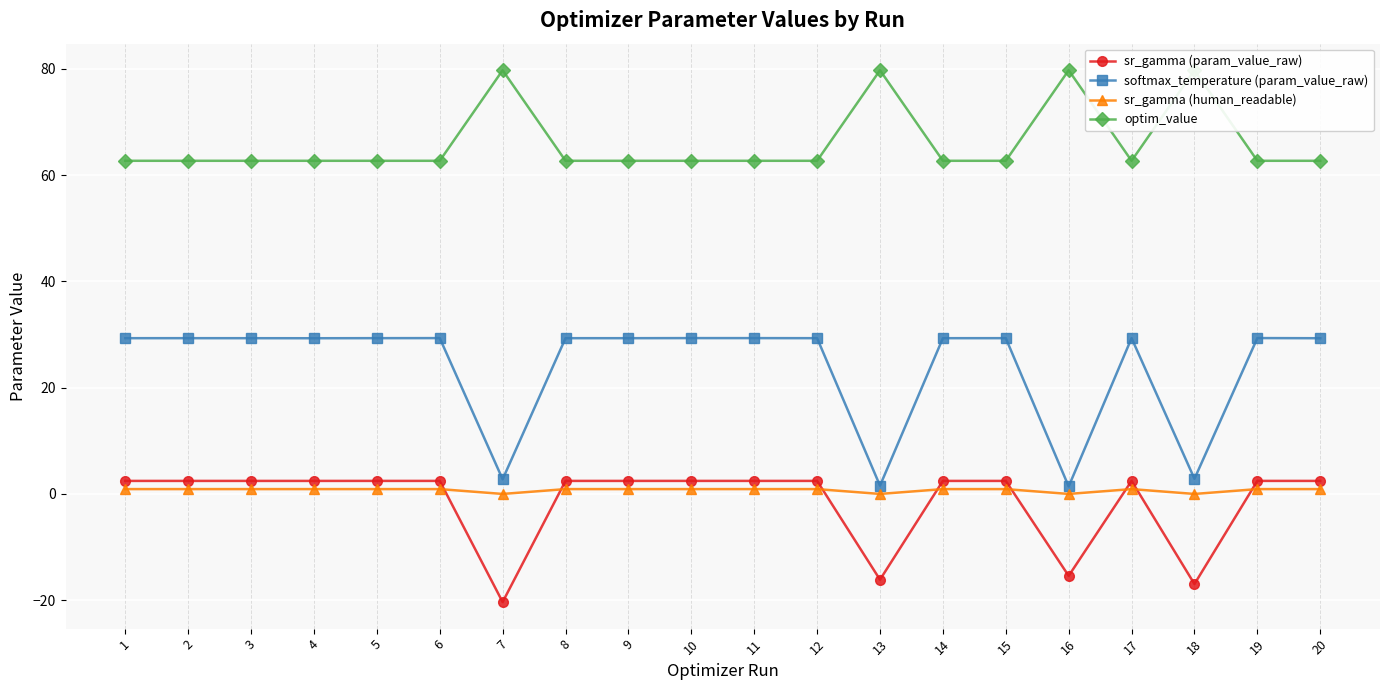

What is the highest value of the sr_gamma (param_value_raw) series?

2.5